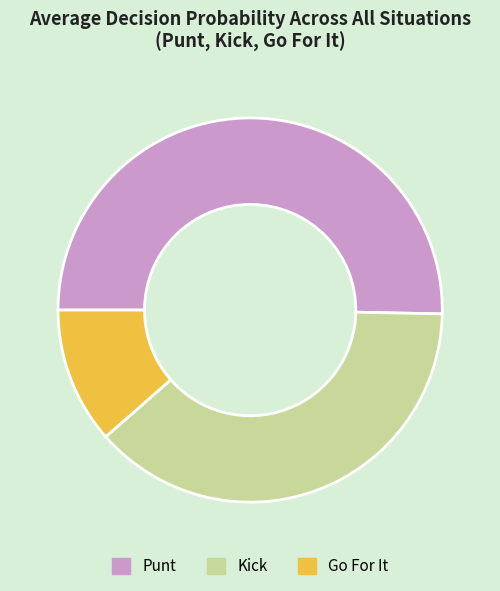

Count the number of slices in the pie.

3